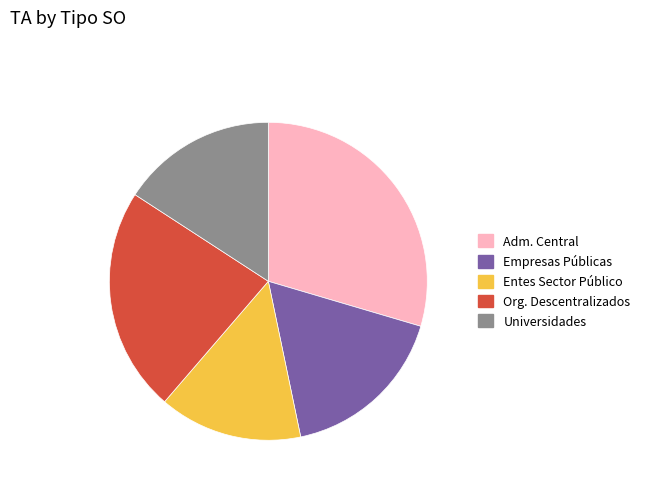

Is there any slice that represents more than half of the pie?

No